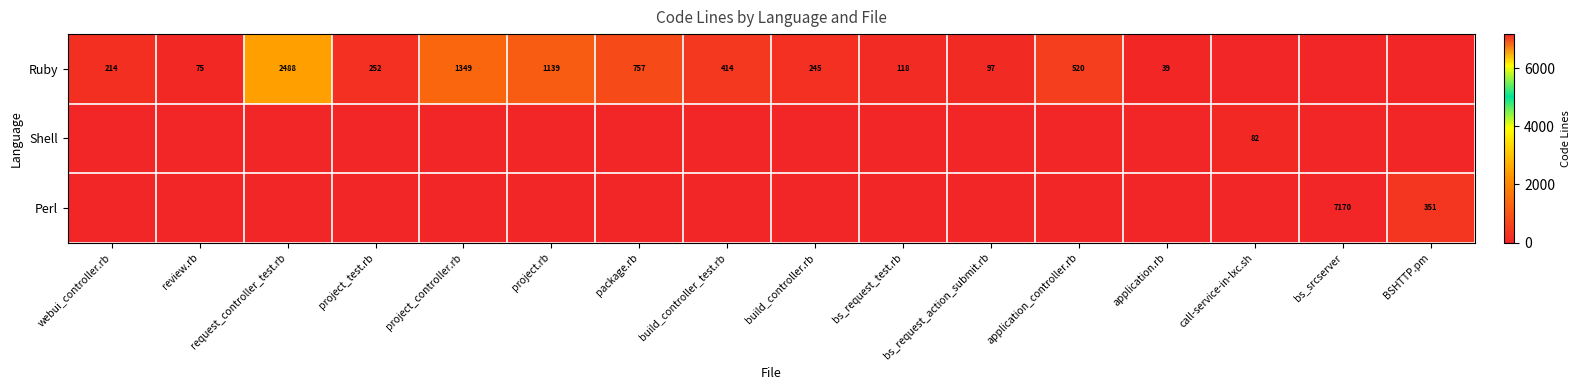

The value of Ruby at project_controller.rb is 1349. True or false?

True